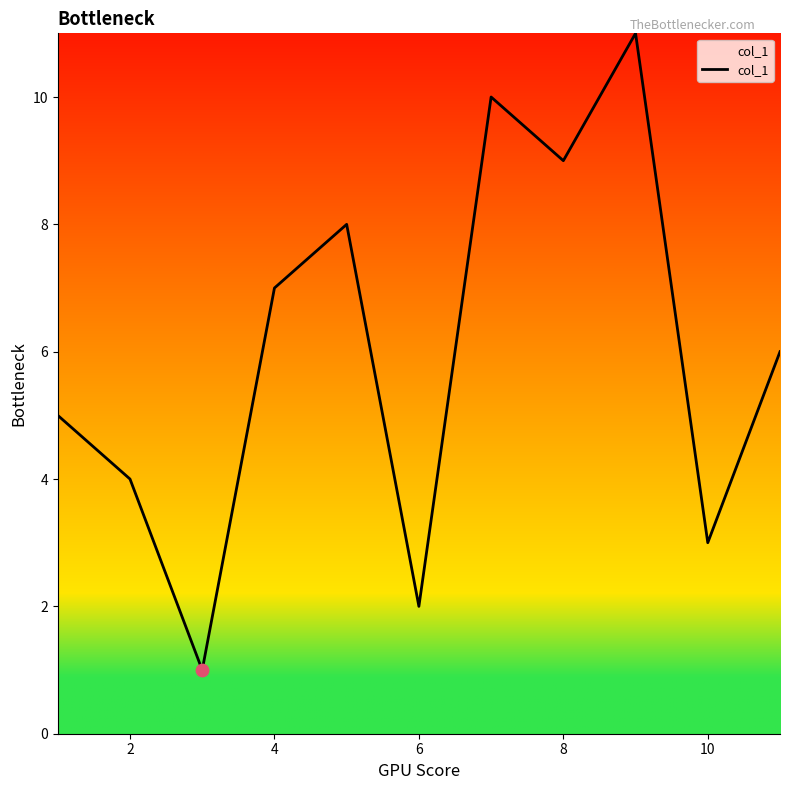

What is the greatest value displayed?

11